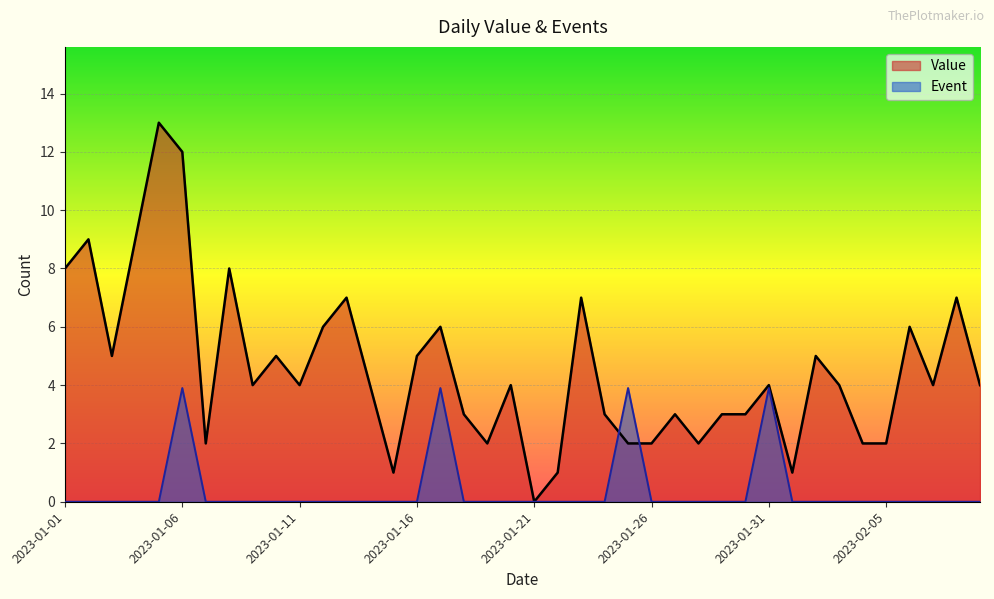

Which series has the largest total across all categories?

Value